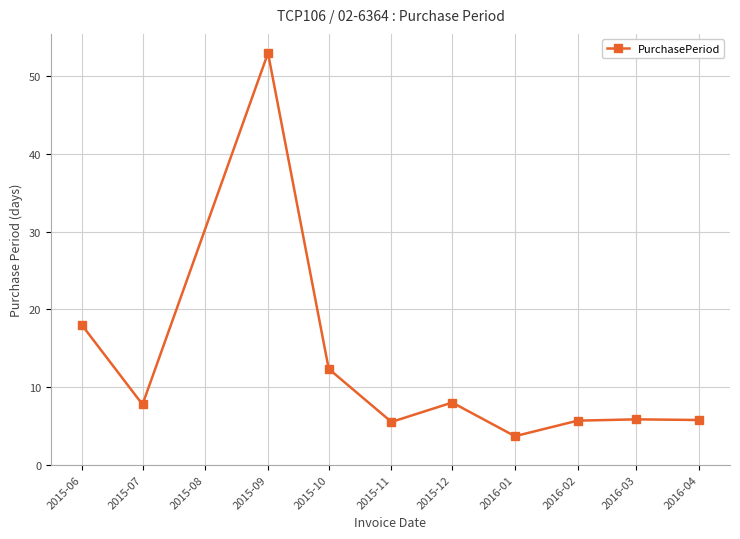

What is the label of the 6th point from the right?

2015-11